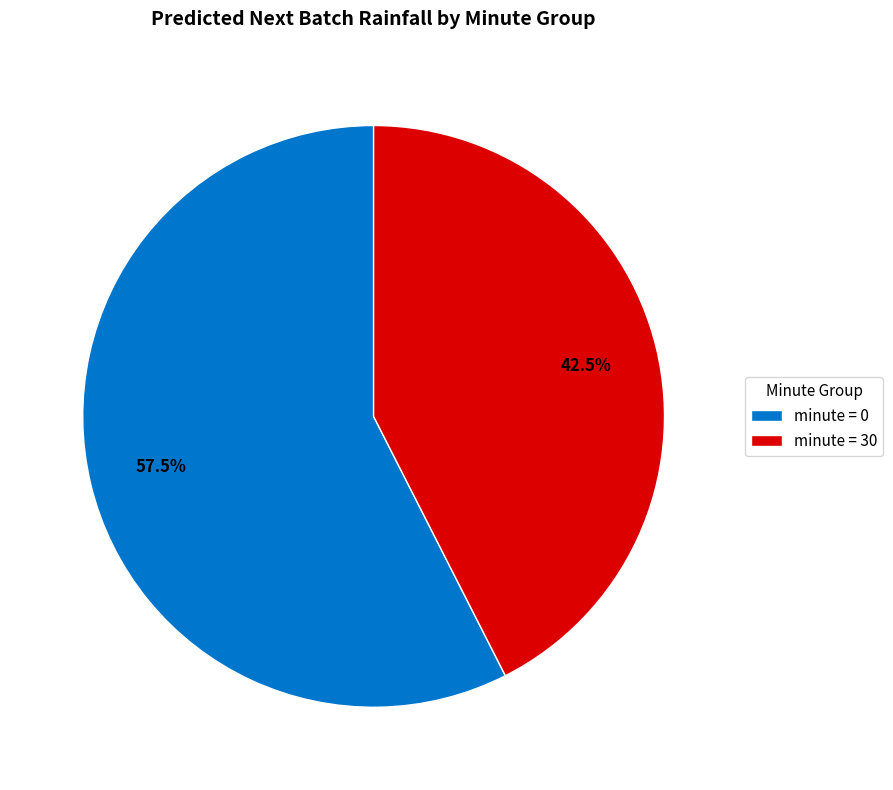

Which category has the biggest portion of the pie?

minute = 0